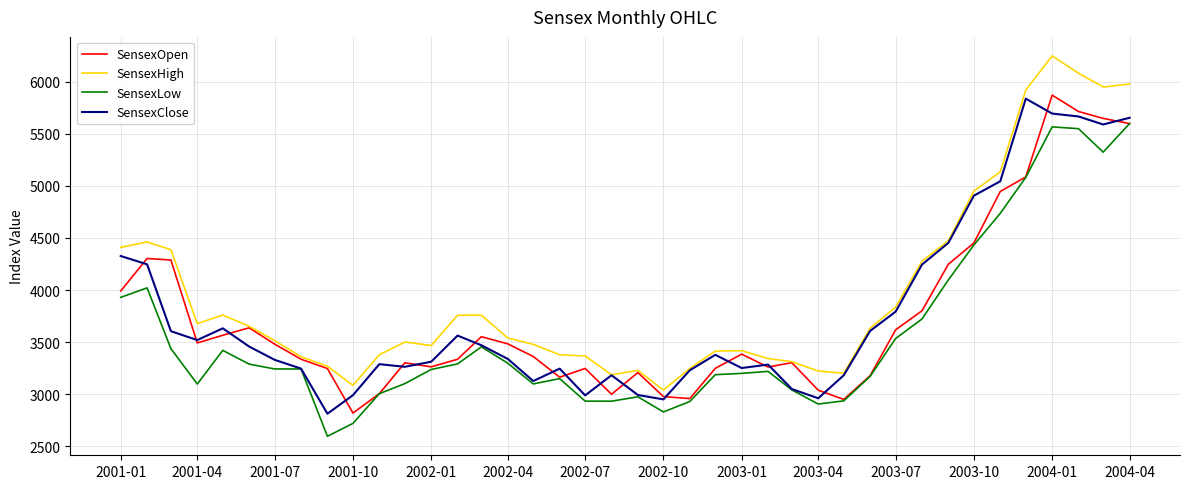

What is the smallest value displayed?

2594.9